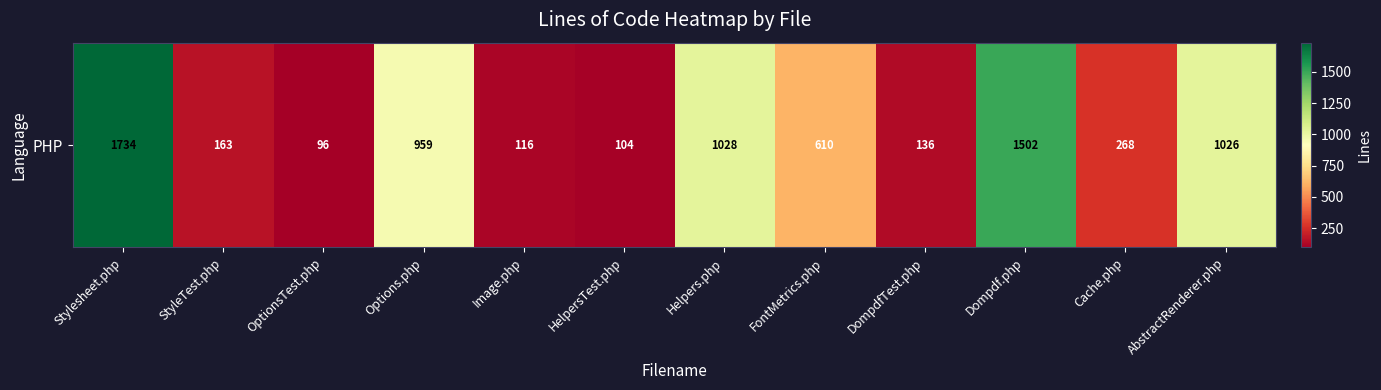

How many values are below 610?

6